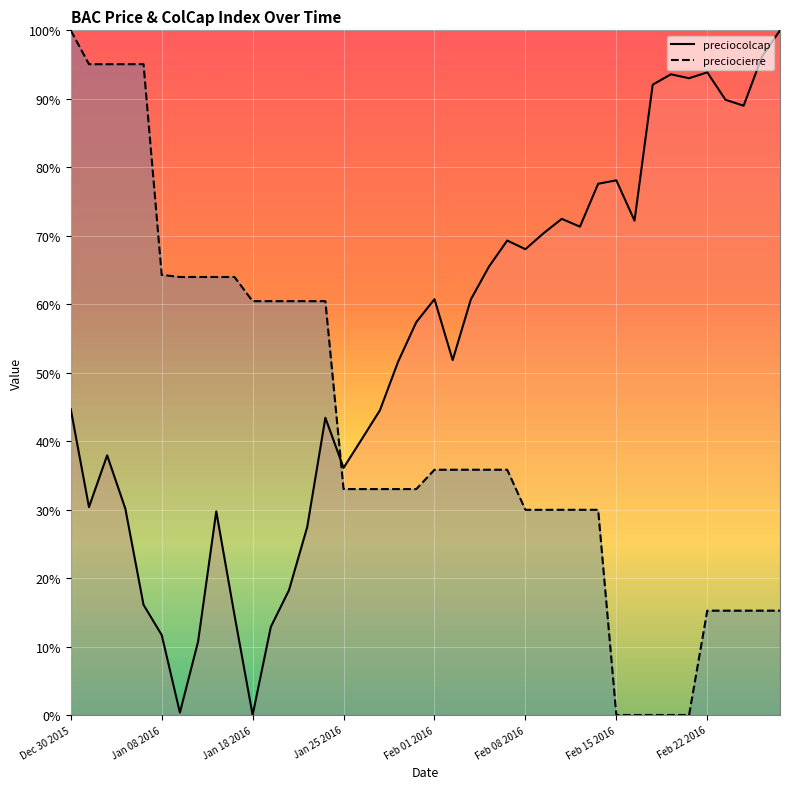

Between Jan 28 2016 and Feb 08 2016, which series saw the biggest shift?

preciocolcap